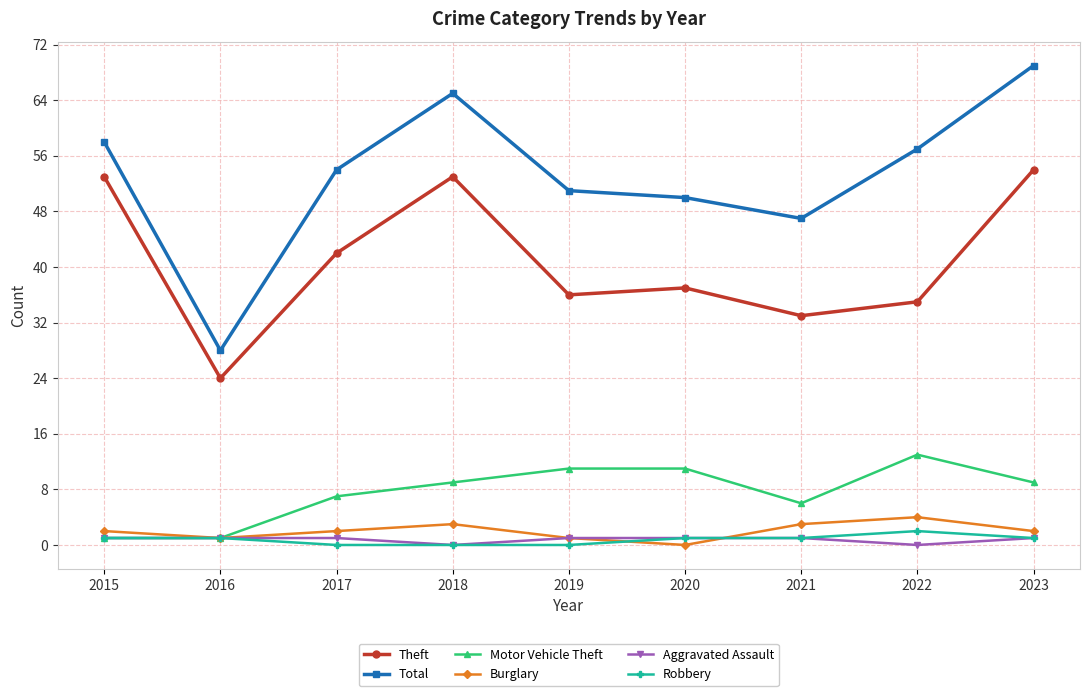

Between 2018 and 2019, which series saw the biggest shift?

Theft